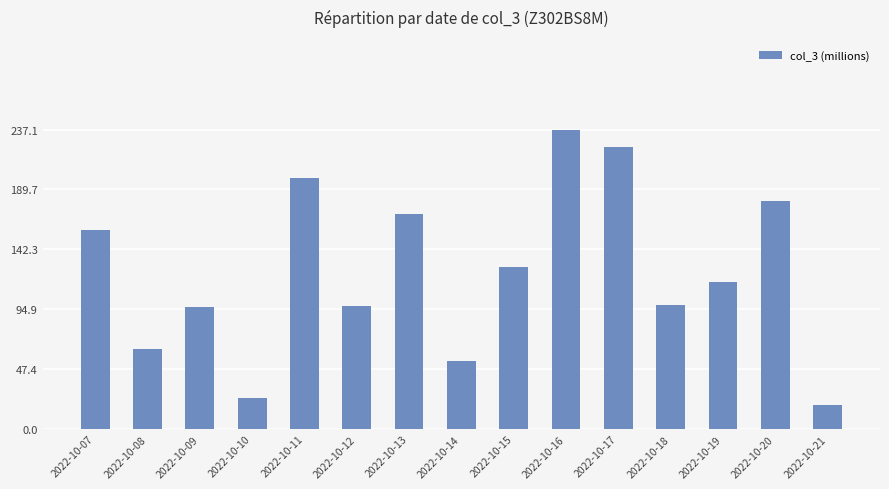

Which has a higher value, 2022-10-17 or 2022-10-12?

2022-10-17